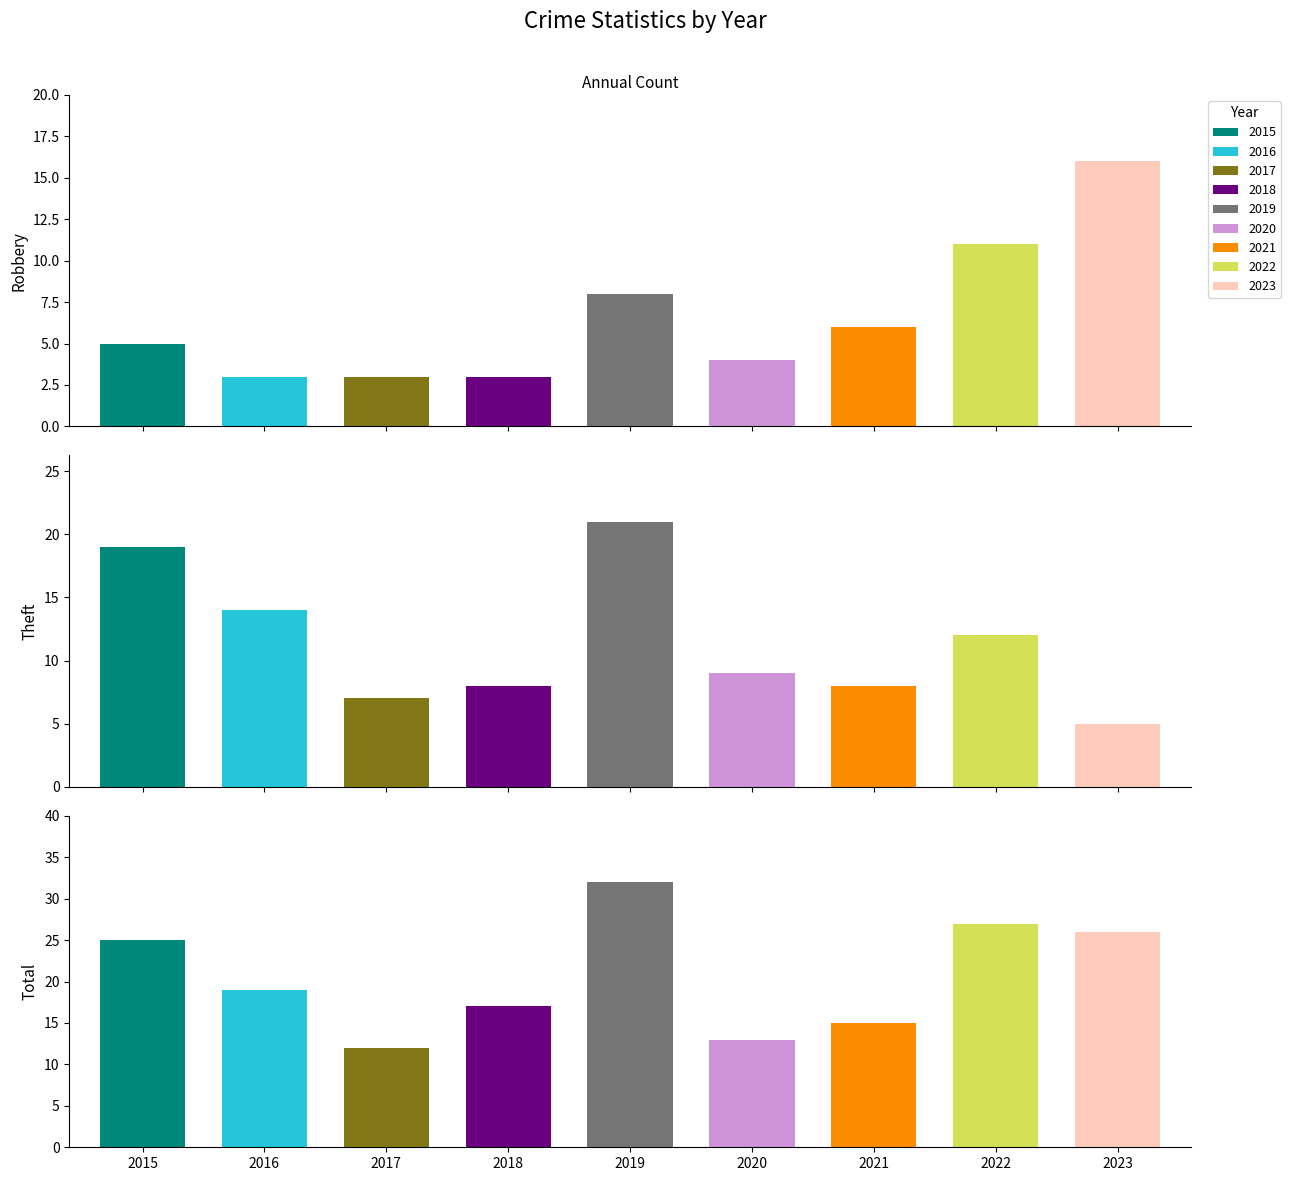

What is the total value across all series at 2015?

49